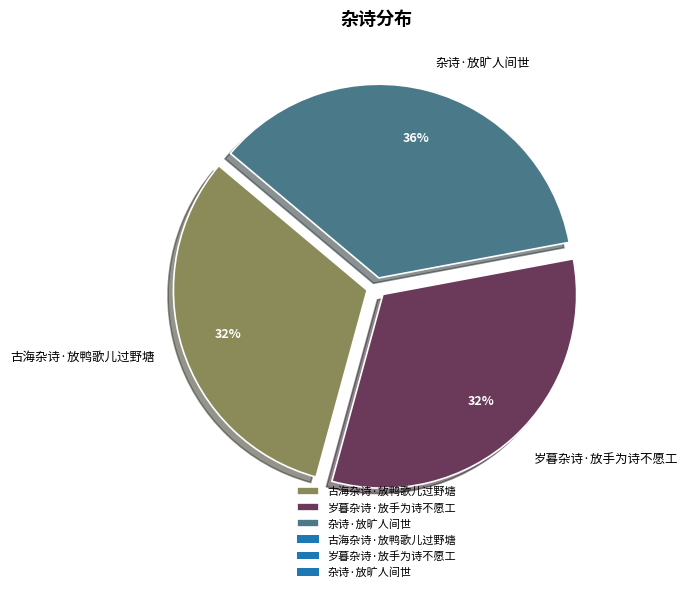

Is there a majority slice in this chart?

No